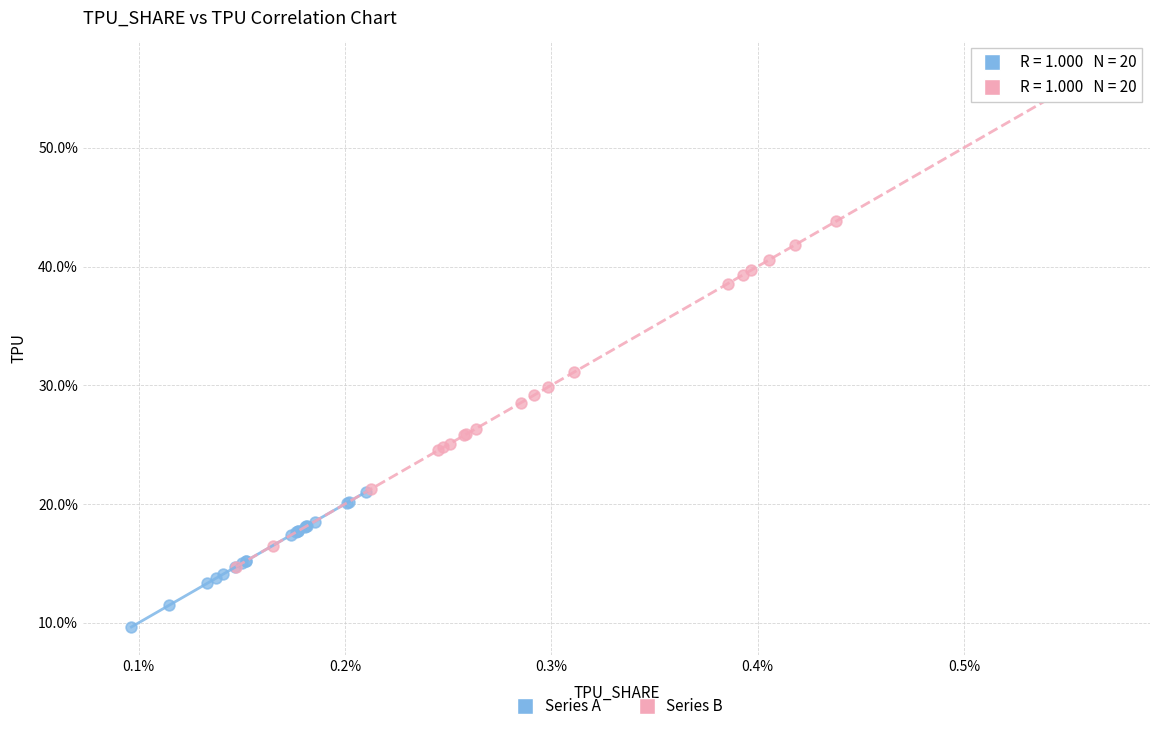

Which series has the largest Y range (max minus min)?

Series B